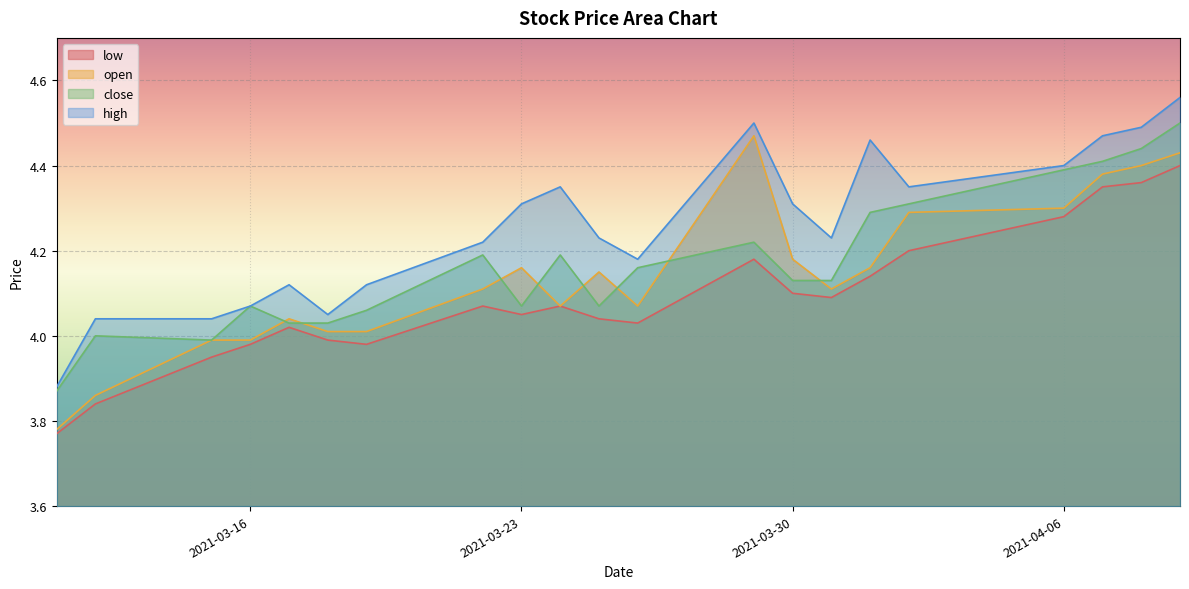

True or false: low and high intersect in this chart.

False